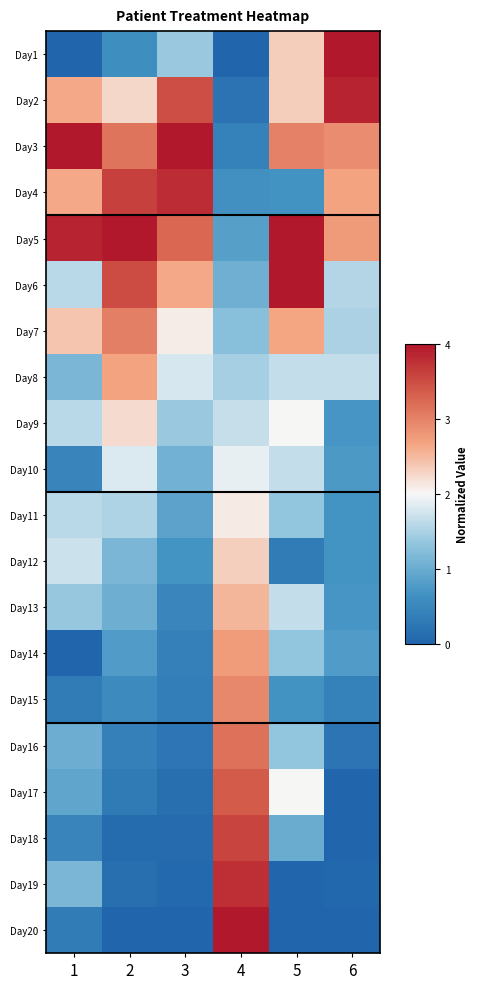

Between 1 and 4, which is larger?

1